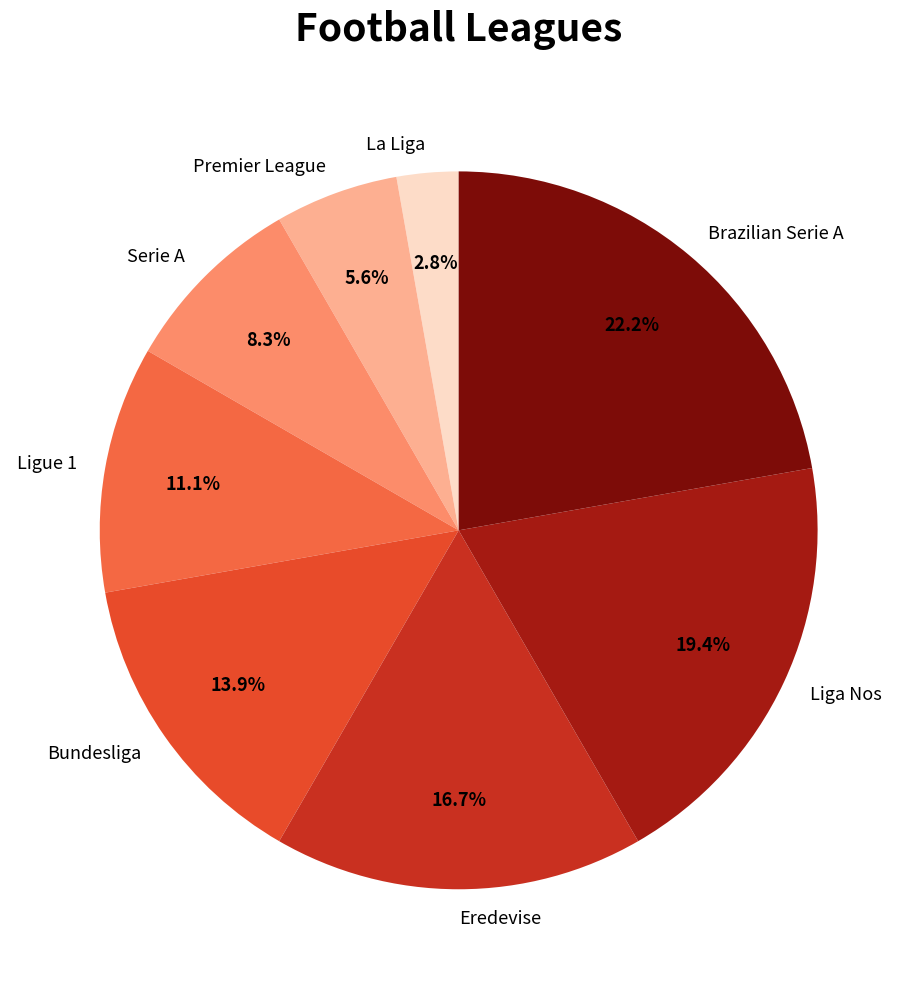

To the nearest percent, what portion does Liga Nos represent?

19%